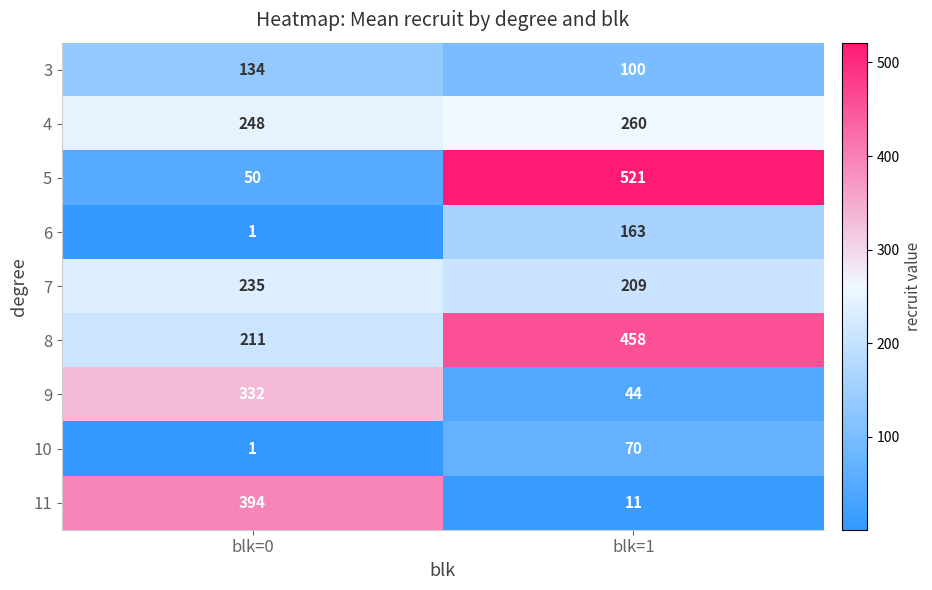

Reading left to right, transcribe all the data shown in this chart.

3: blk=0=134	blk=1=100
4: blk=0=248	blk=1=260
5: blk=0=50	blk=1=521
6: blk=0=1	blk=1=163
7: blk=0=235	blk=1=209
8: blk=0=211	blk=1=458
9: blk=0=332	blk=1=44
10: blk=0=1	blk=1=70
11: blk=0=394	blk=1=11